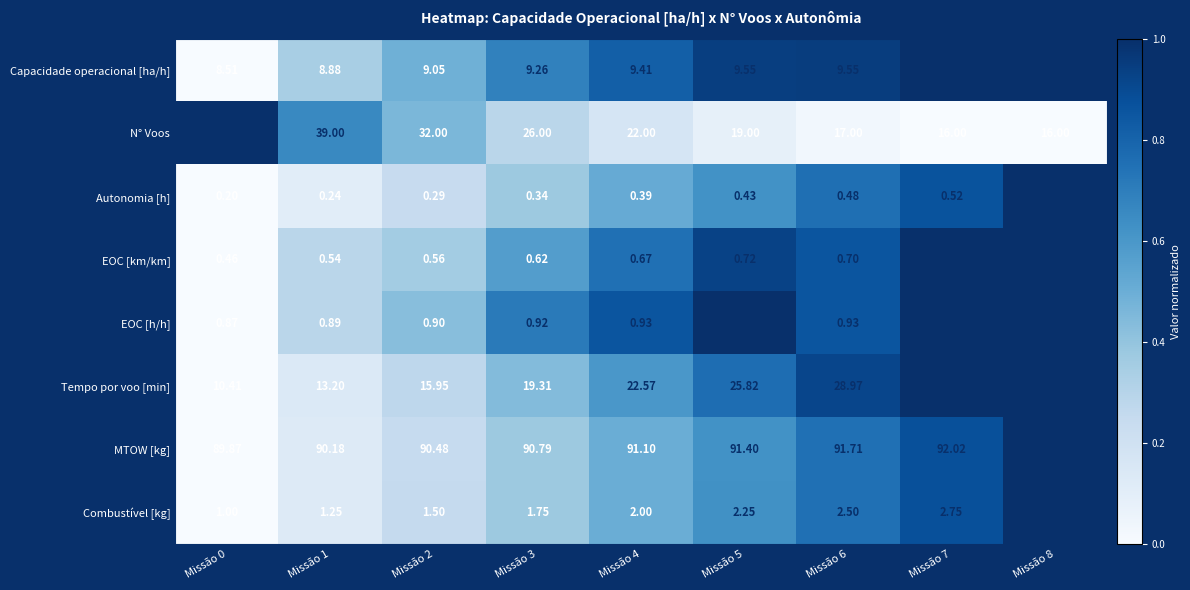

Is the value of Capacidade operacional [ha/h] at Missão 2 greater than the value of N° Voos at Missão 8?

No